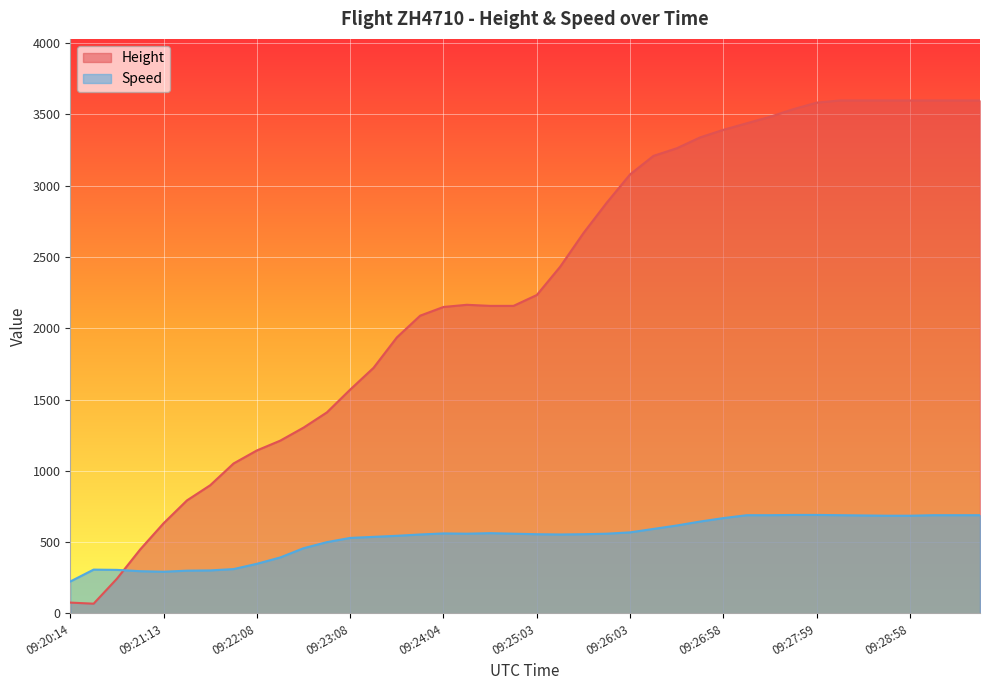

How many interior local valleys does the Speed series have?

3